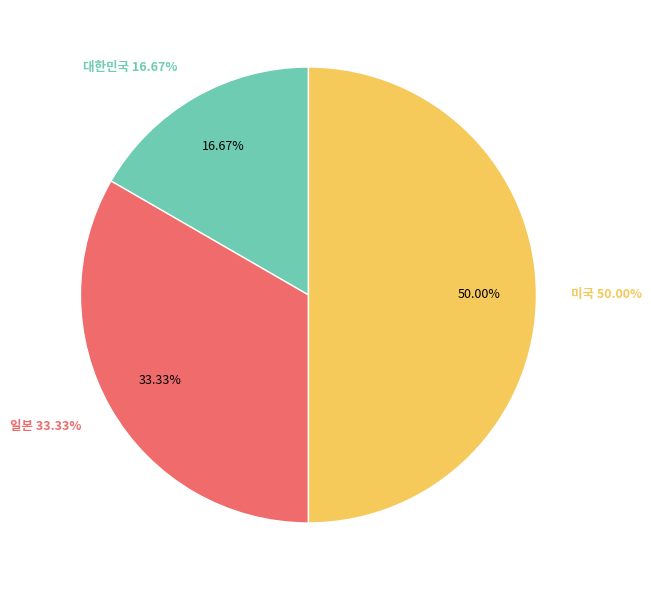

Is it true that 미국 is 60% of the pie?

False